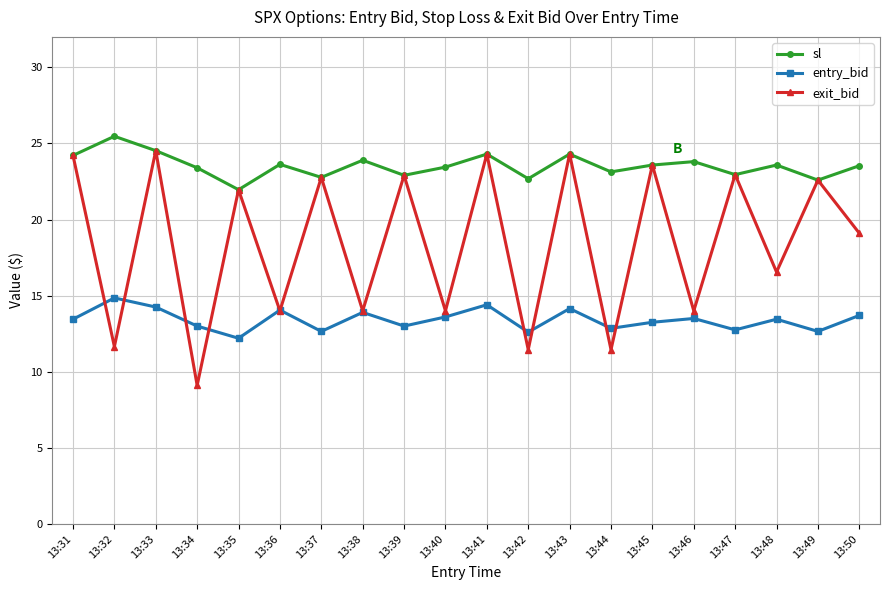

How many lines are shown in the chart?

3